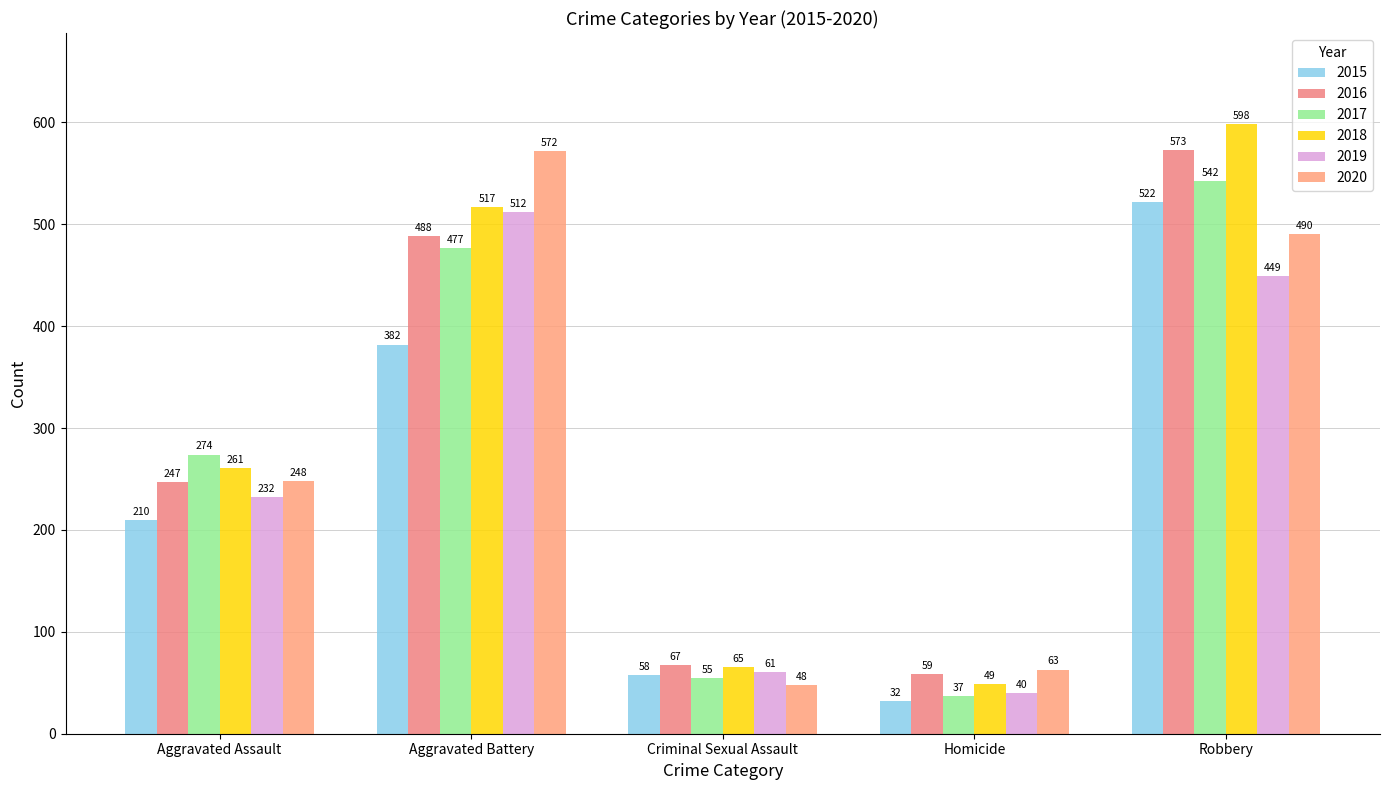

What is the value of the 2016 bar at the 3rd from the left?

67